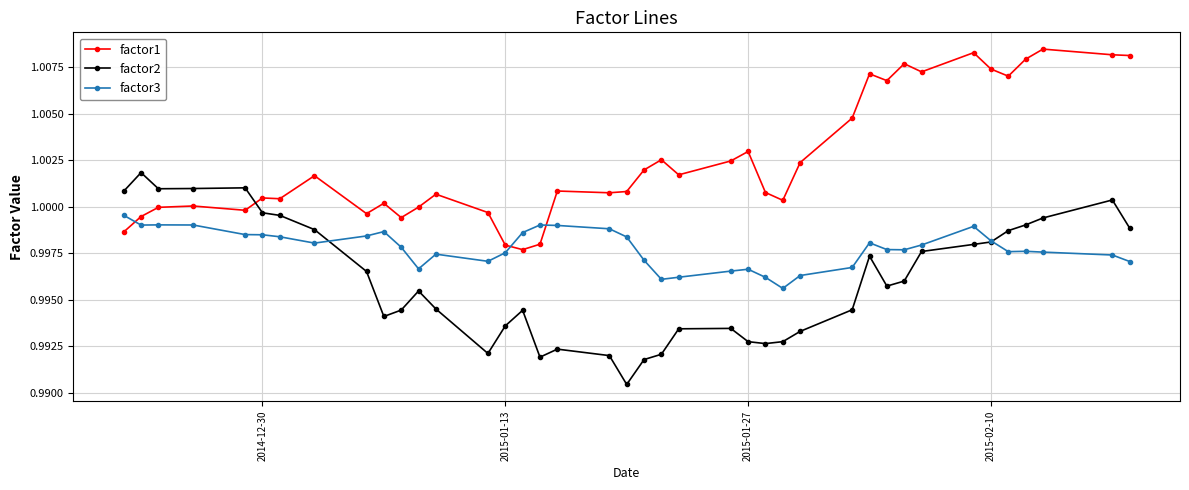

List the series in order of their peak value, highest first.

factor1, factor2, factor3